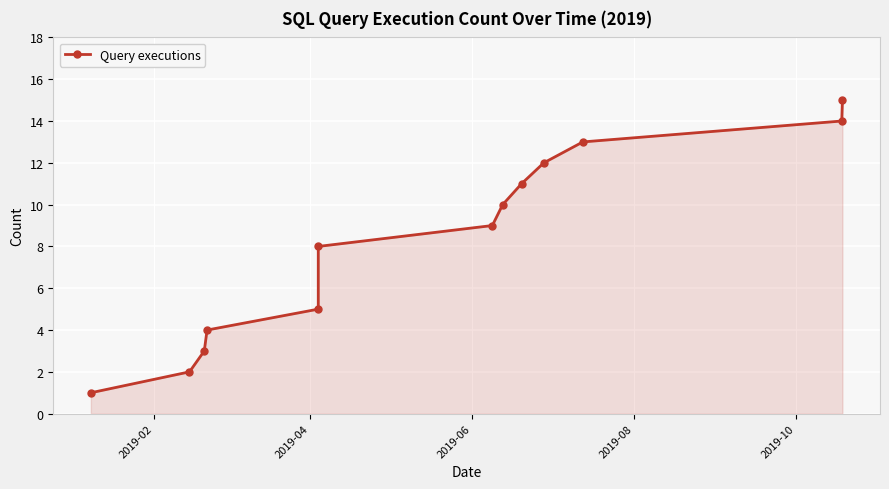

What is the maximum value shown in the chart?

15